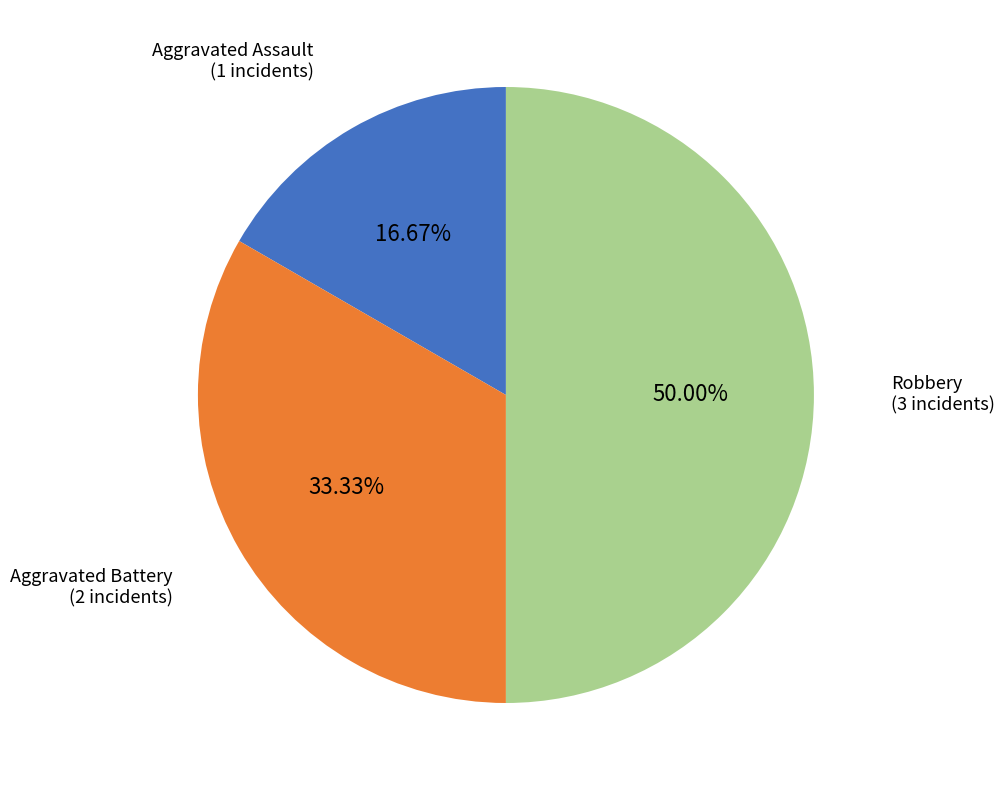

Which category has the biggest portion of the pie?

Robbery